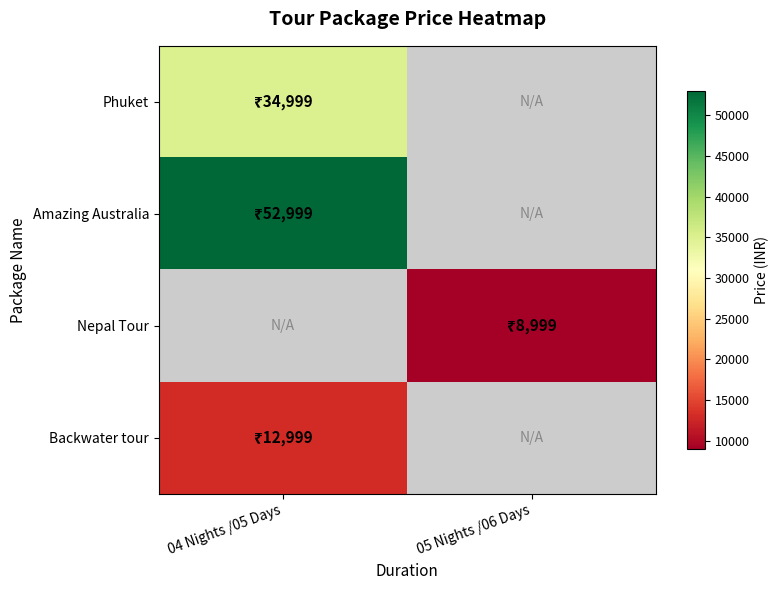

Rank the categories by Nepal Tour value from lowest to highest.

04 Nights /05 Days, 05 Nights /06 Days